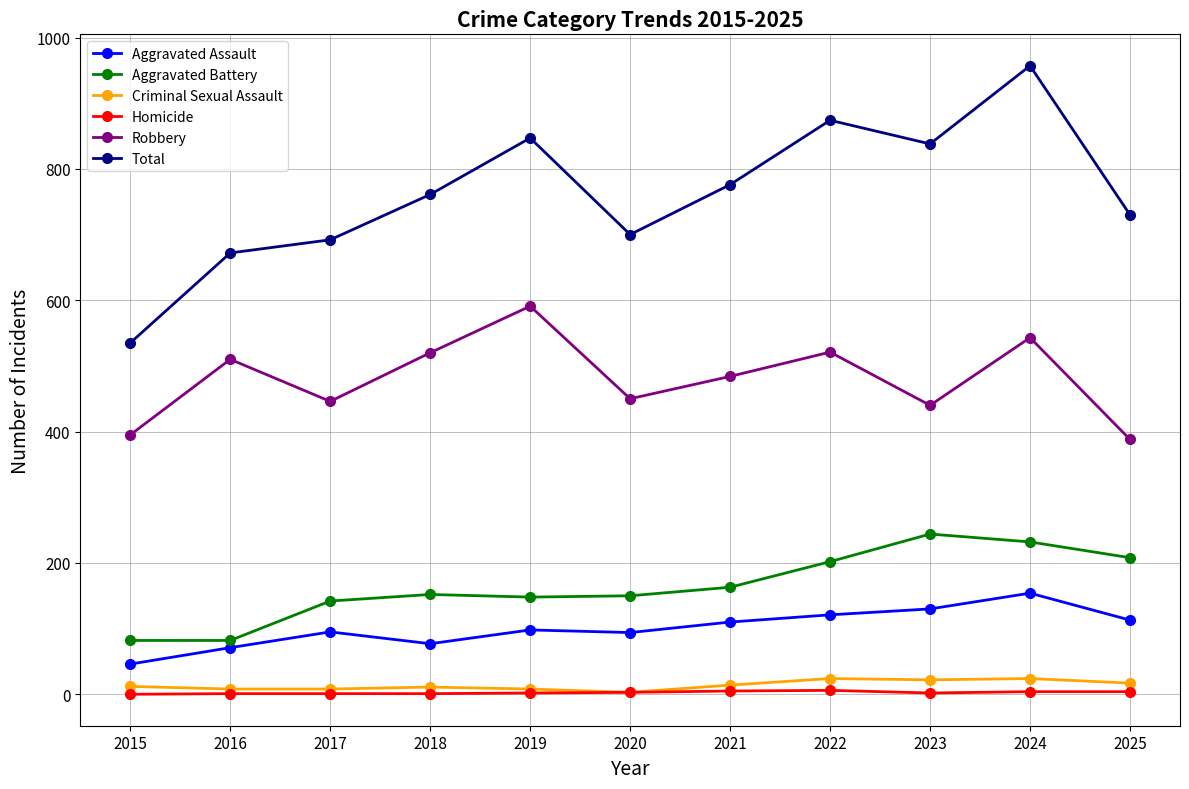

Is it true that Aggravated Assault equals 57 at 2021?

False